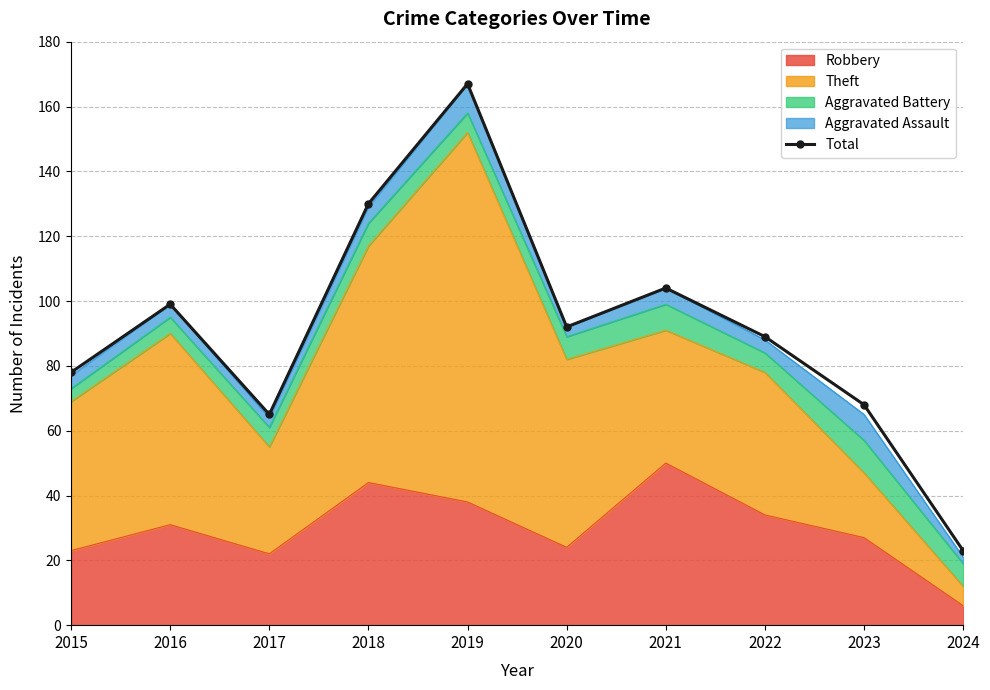

True or false: the data shows 104 at 2021.

True